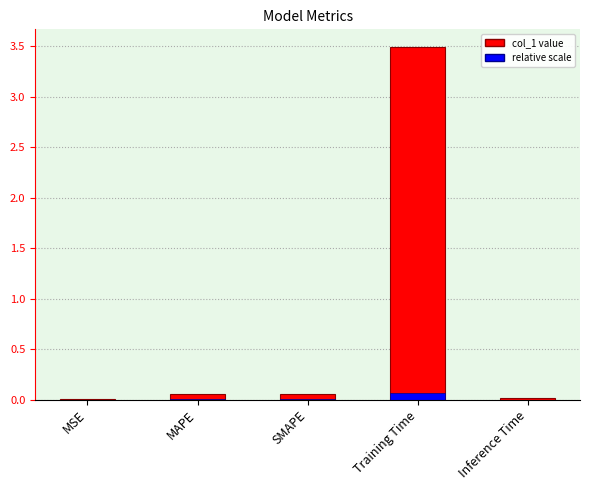

What is the label of the 3rd bar from the left?

SMAPE